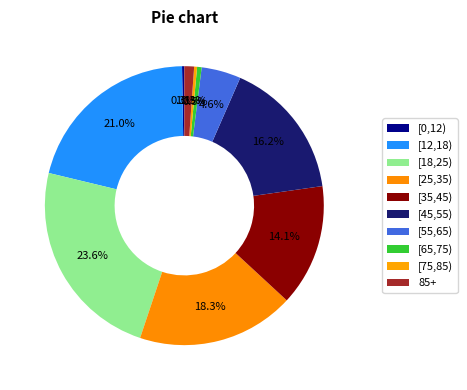

To the nearest percent, what is the combined percentage of [35,45) and 85+?

15%